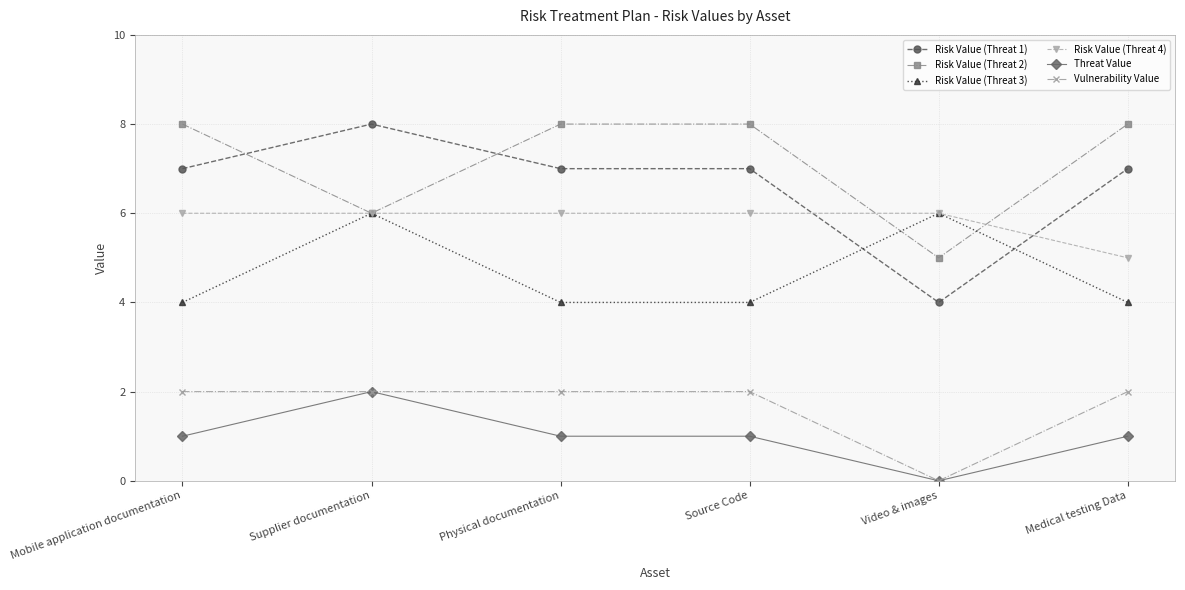

What is the total value across all series at Video & images?

21